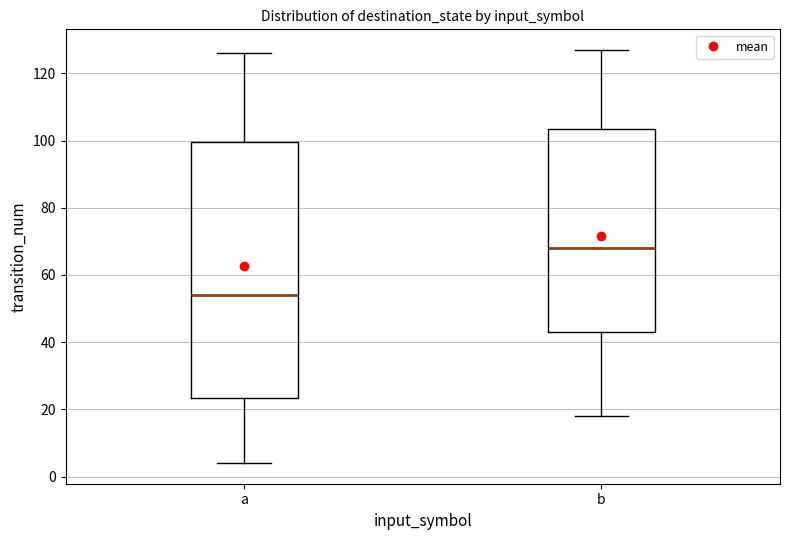

Reading left to right, read every box against the y-axis: the position of its median line, the range the box covers, and the ends of its whiskers. The values are not printed on the chart, so give them approximately, as read against the axis.

a: median 54, box 24 to 100, whiskers 4 to 126
b: median 68, box 44 to 104, whiskers 18 to 128